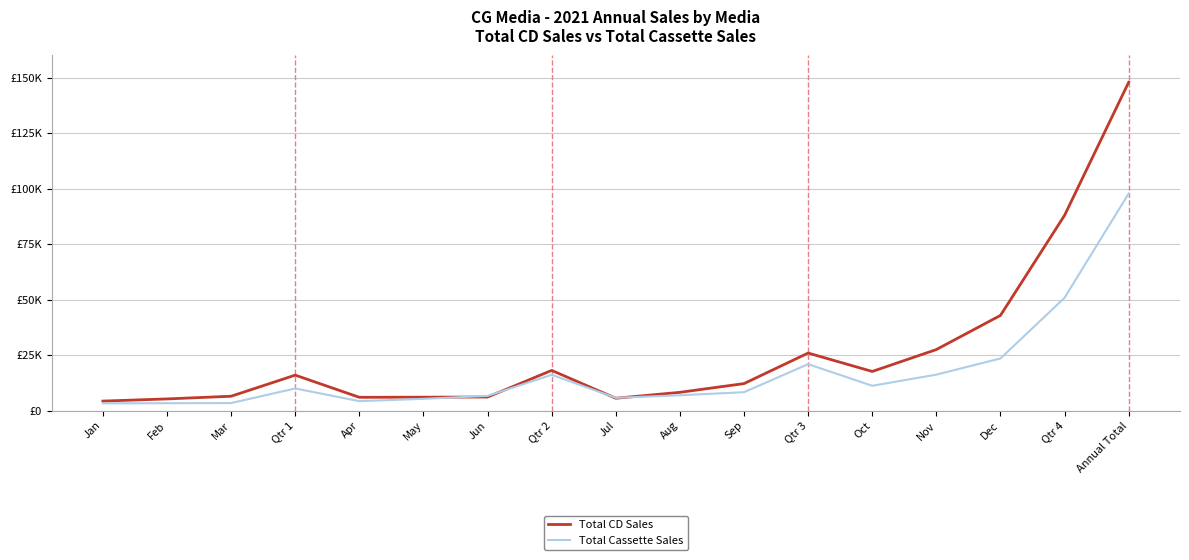

At Jul, list the series in order from largest to smallest.

Total Cassette Sales, Total CD Sales